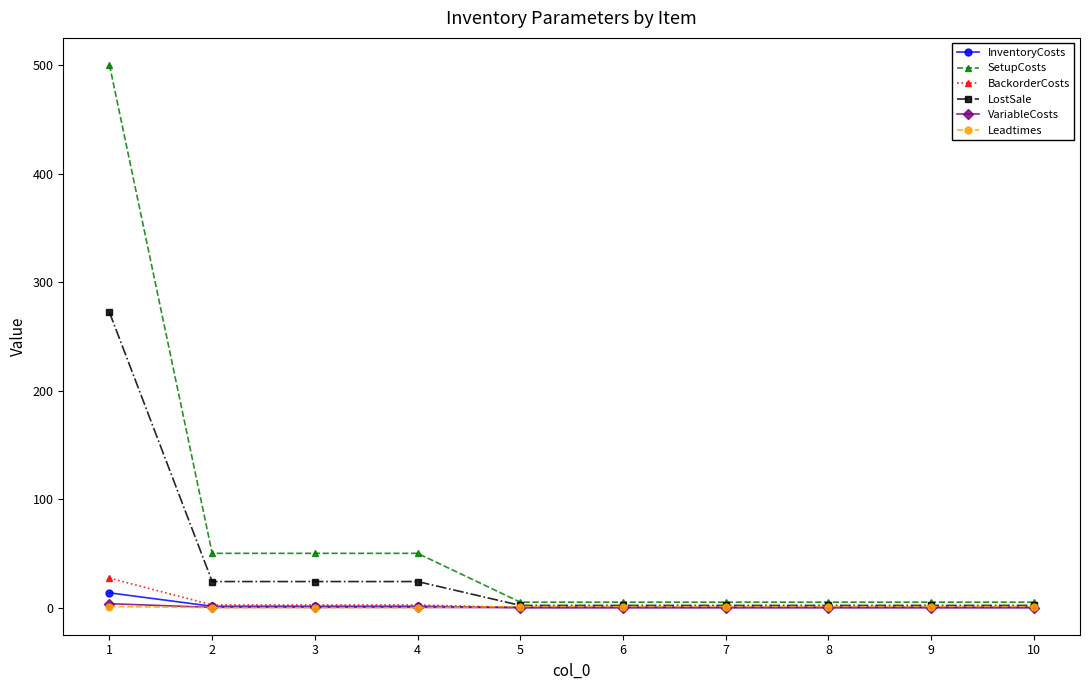

What is the highest value of the LostSale series?

272.0